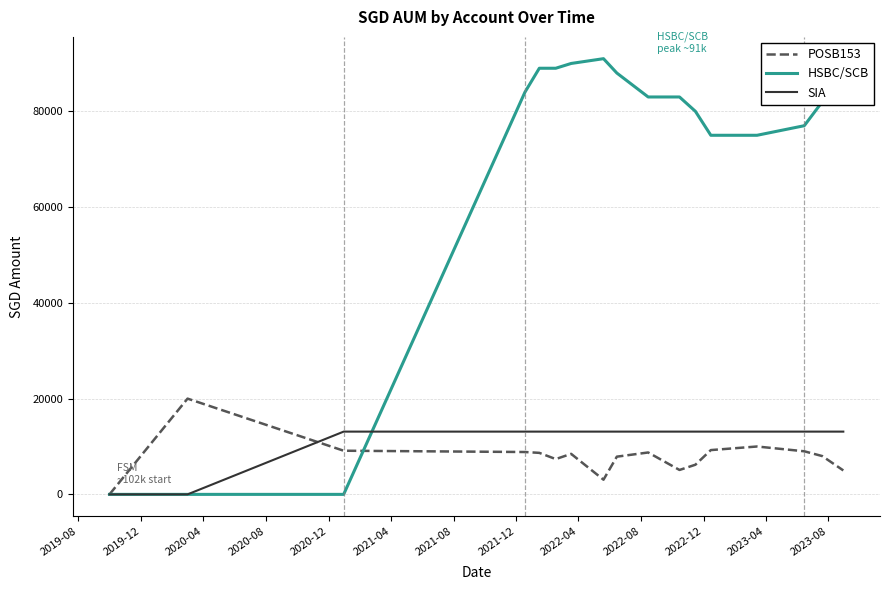

Which series has the largest range (max minus min)?

HSBC/SCB